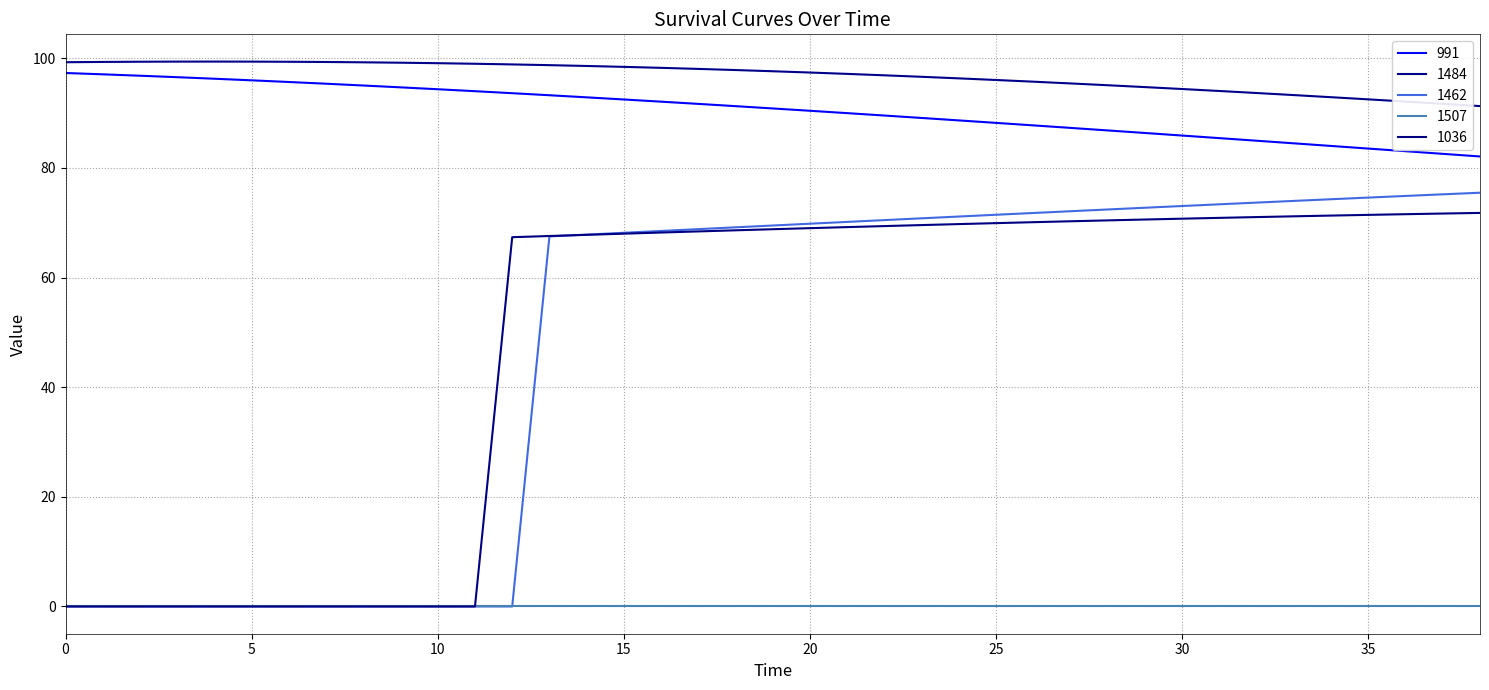

What are all the series names shown in the legend?

991, 1484, 1462, 1507, 1036